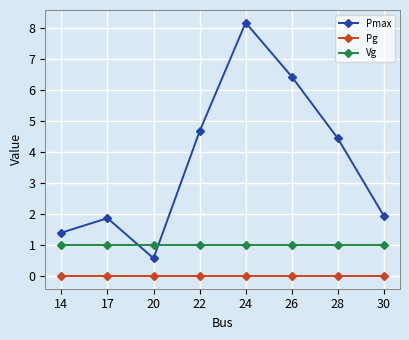

The value of Vg at 20 is 1.0. True or false?

True